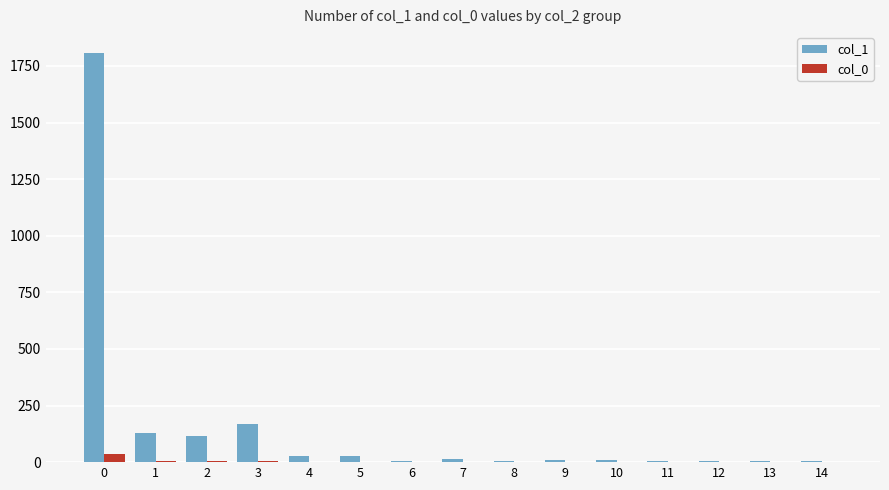

The value of col_1 at 3 is 62. True or false?

False